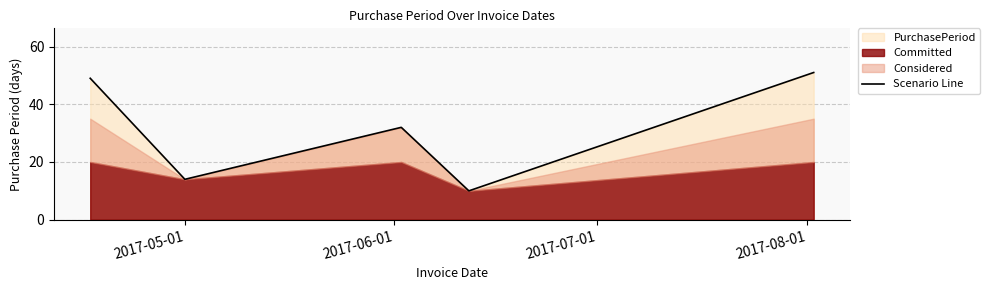

What is the minimum value for Scenario Line?

10